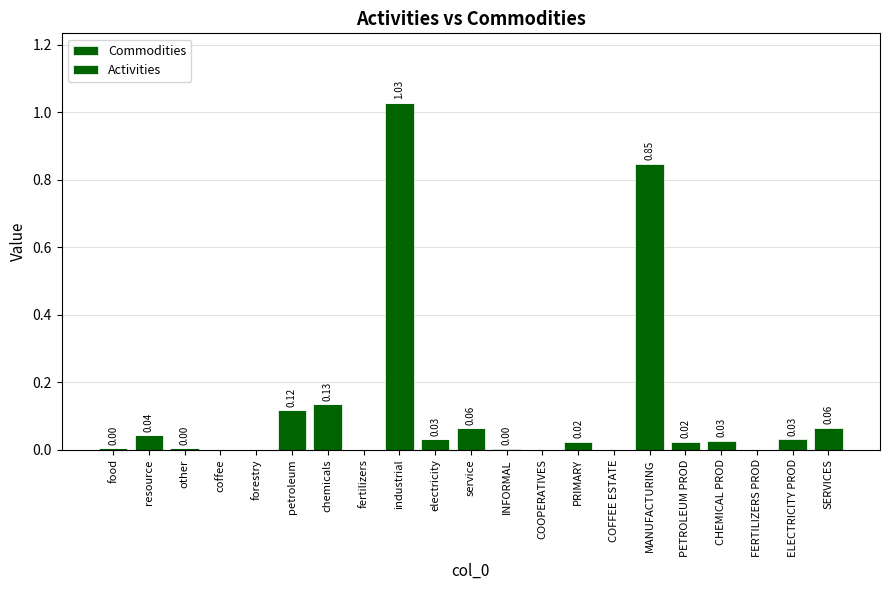

What is the label of the 13th bar from the right?

industrial